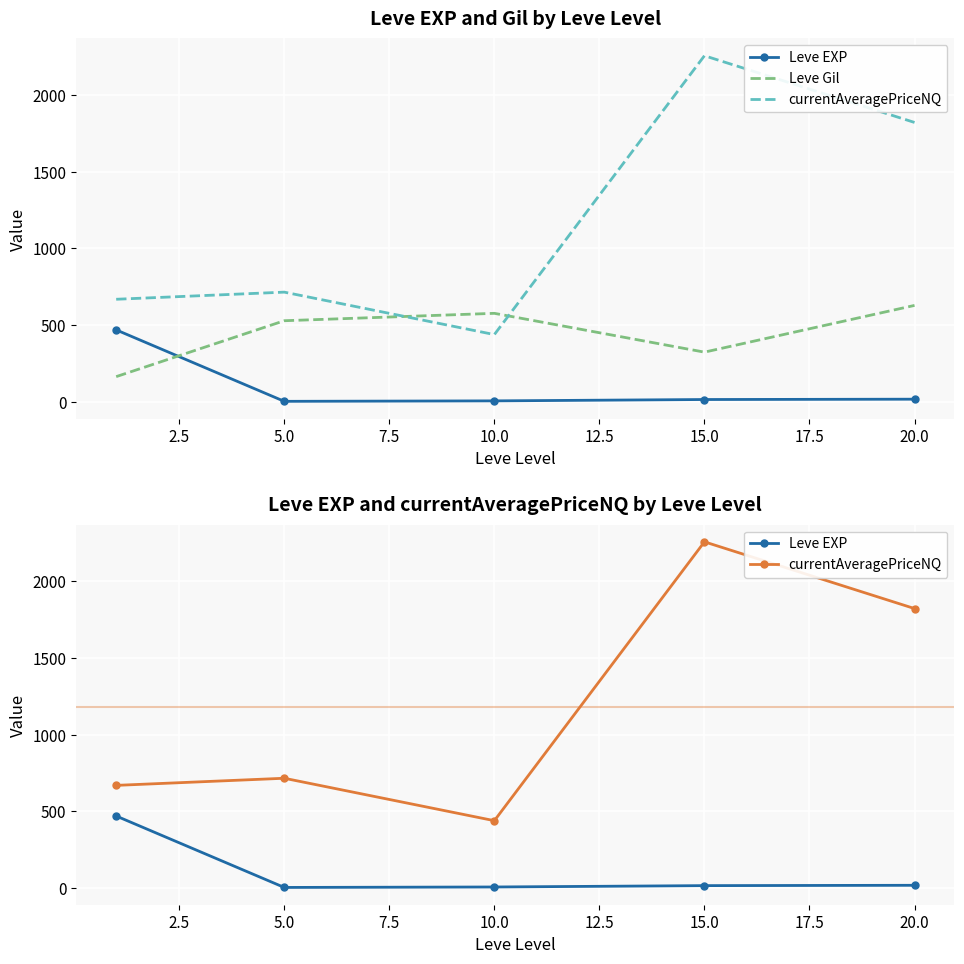

After their last crossing, which series has the higher values: Leve EXP or Leve Gil?

Leve Gil